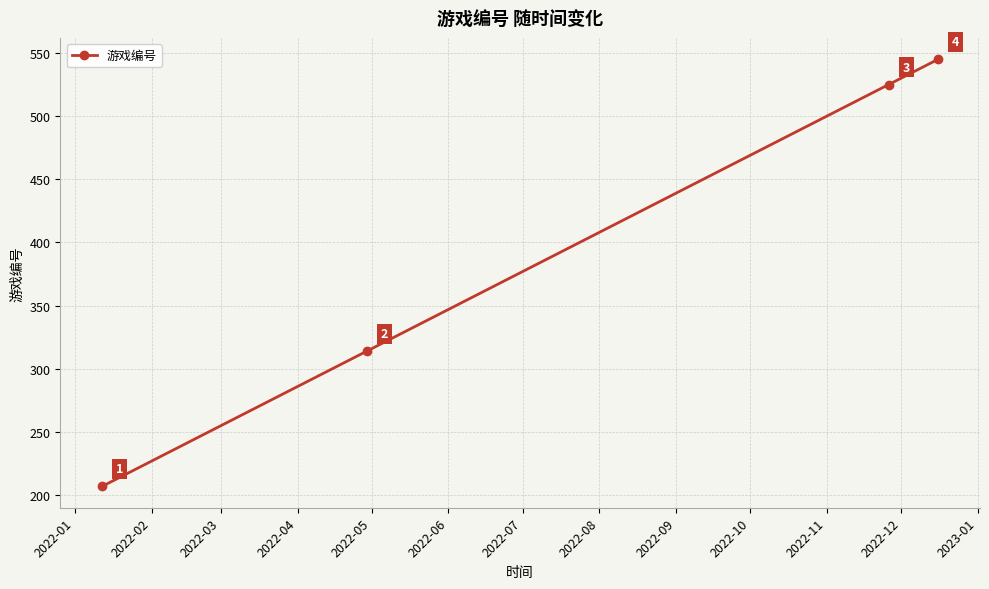

How many values are below 525?

2